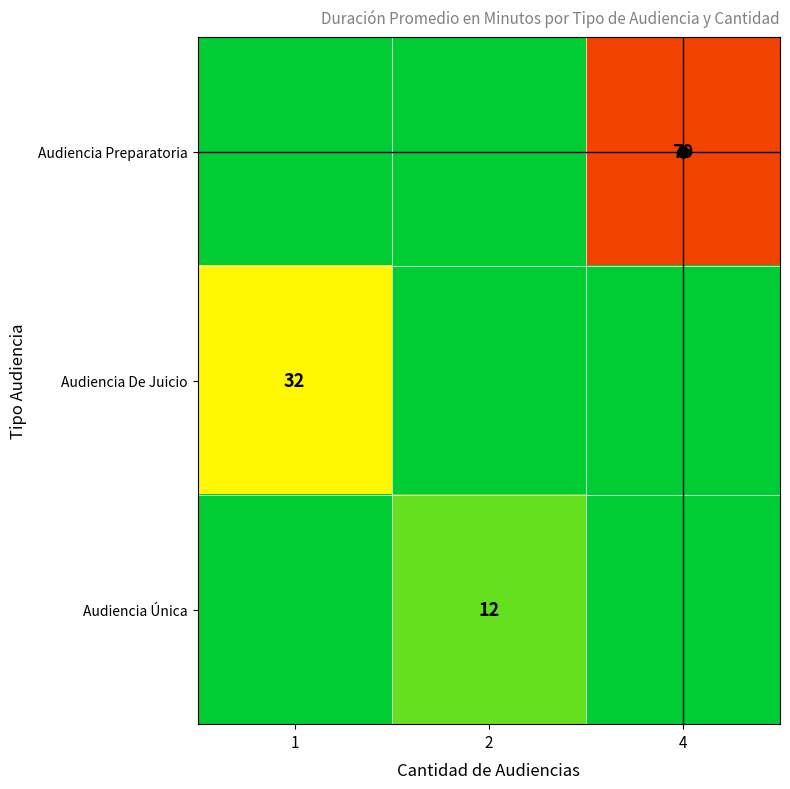

Which category has the lowest value across all series?

1